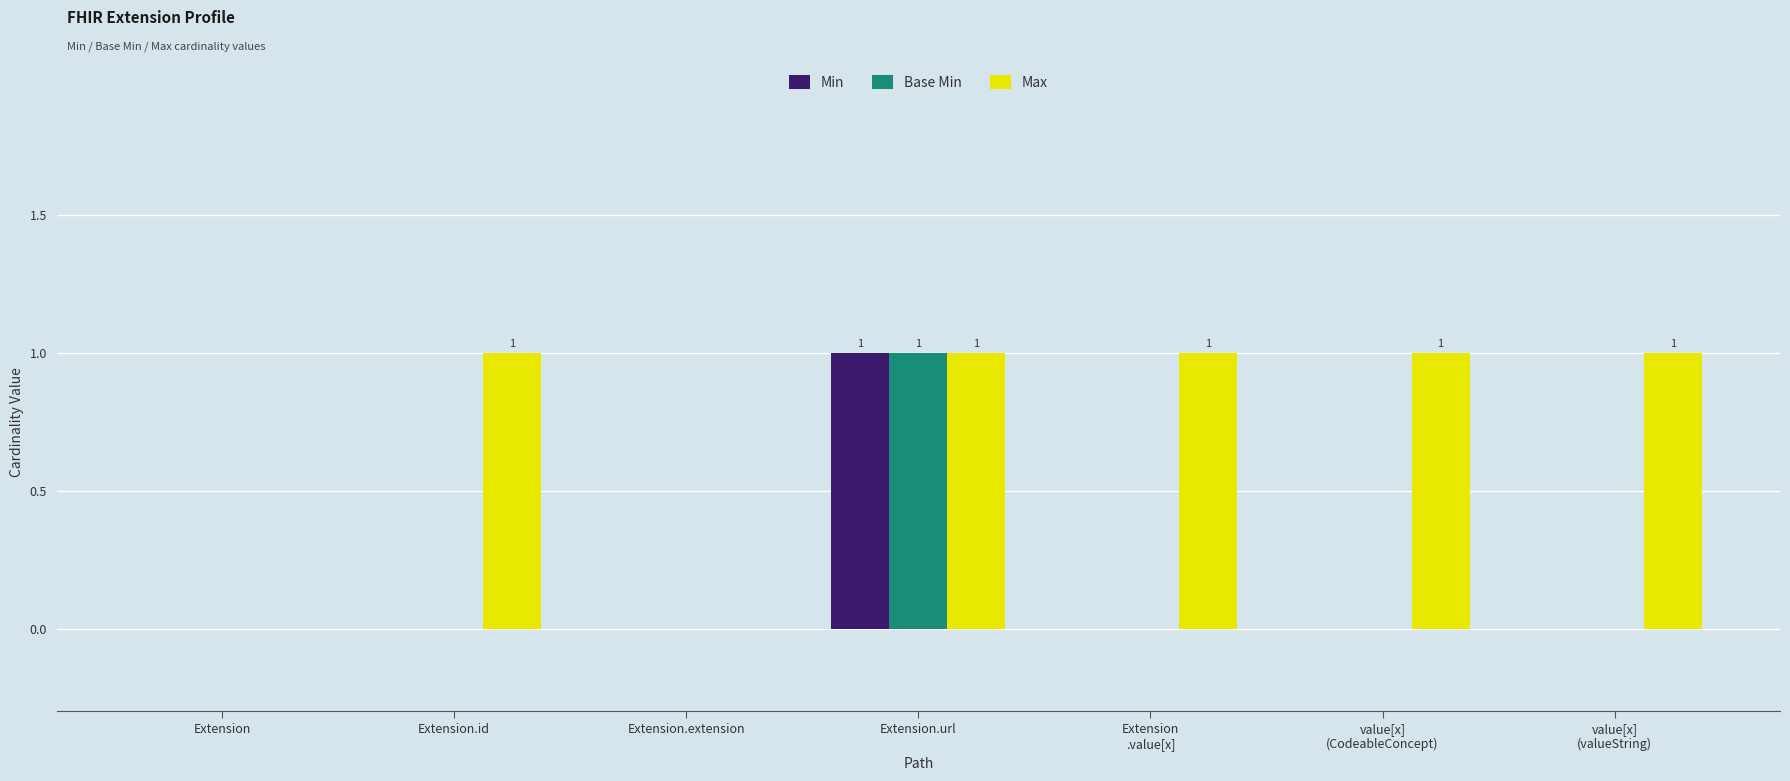

Which category has the highest value in the Min series?

Extension.url